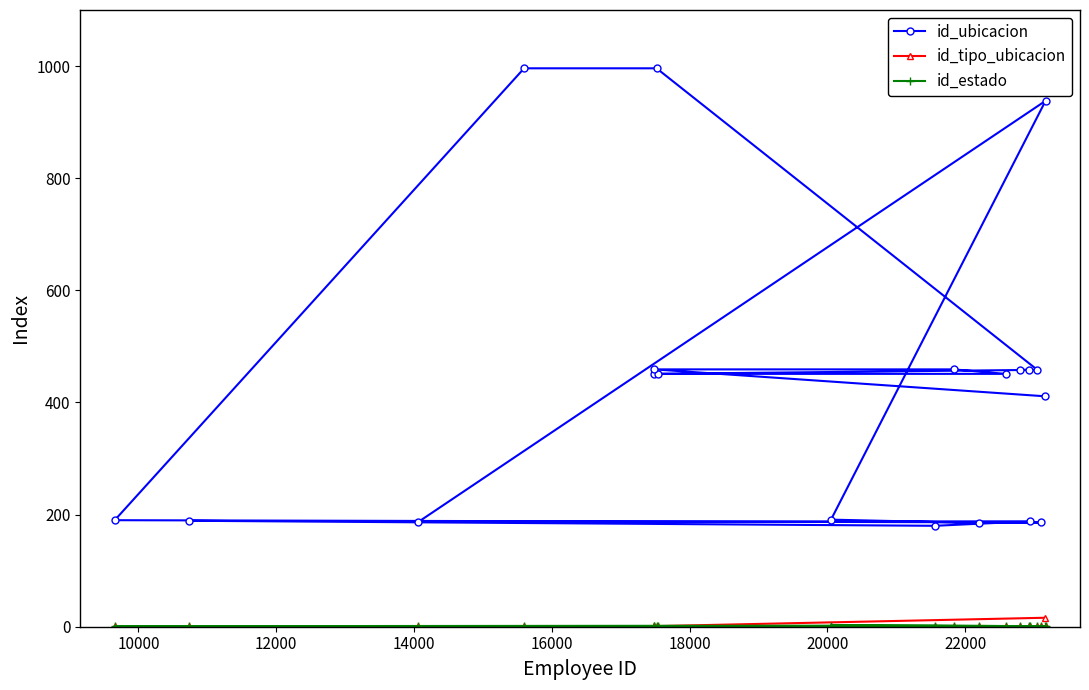

Which series has the largest range (max minus min)?

id_ubicacion